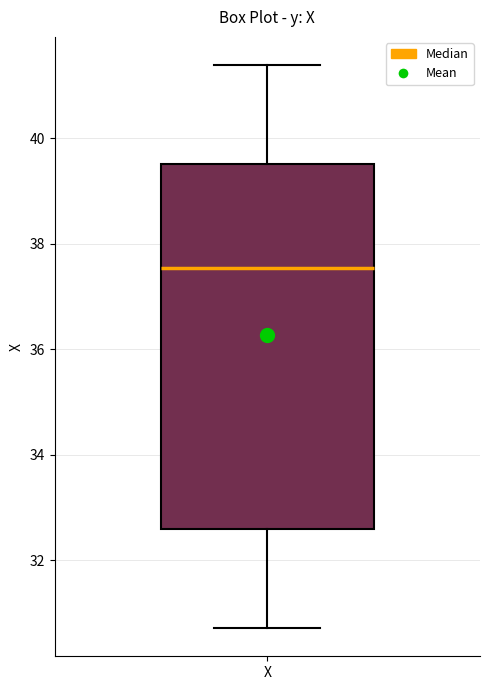

Where is the lower edge of the box for X on the y-axis? The values are not printed on the chart, so give them approximately, as read against the axis.

32.6